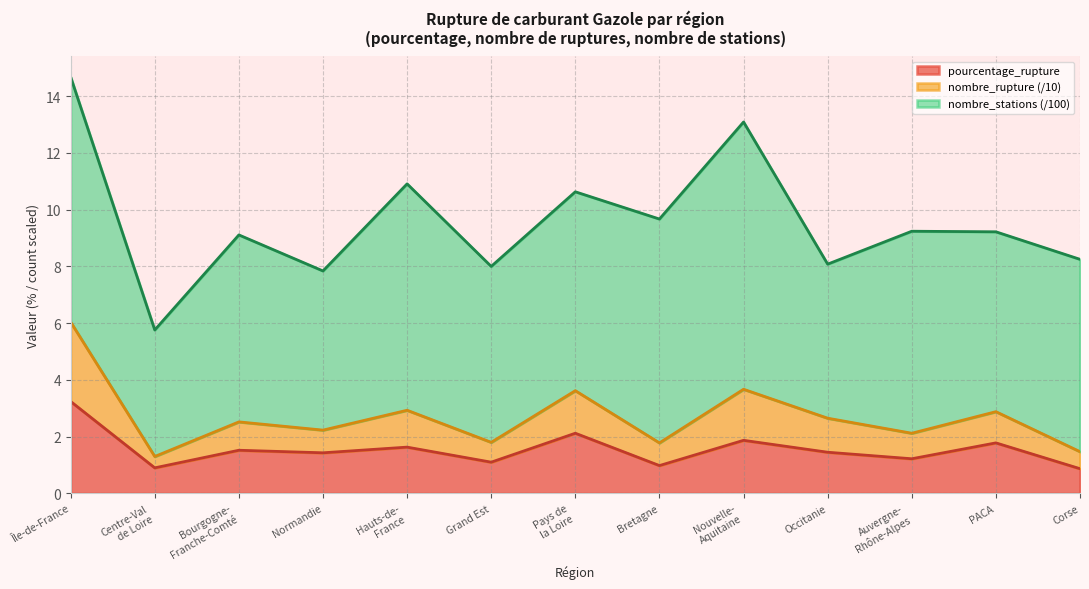

What are all the series names shown in the legend?

pourcentage_rupture, nombre_rupture (/10), nombre_stations (/100)